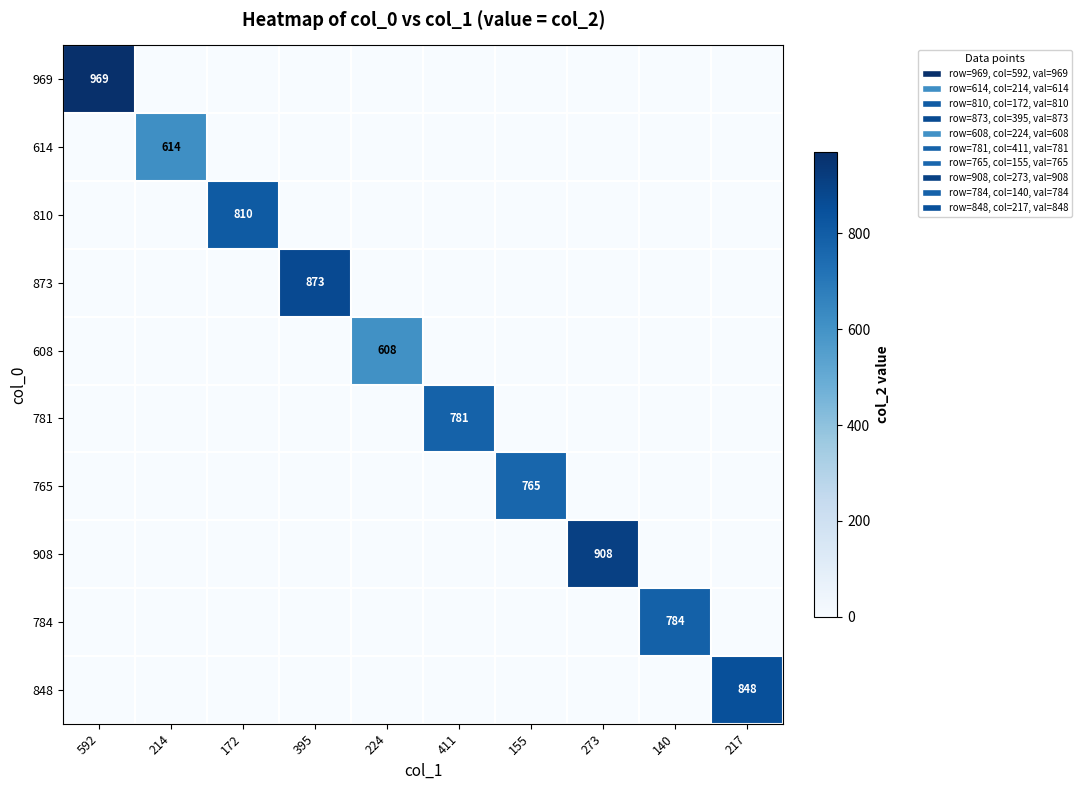

At 214, list the series in order from largest to smallest.

614, 969, 810, 873, 608, 781, 765, 908, 784, 848